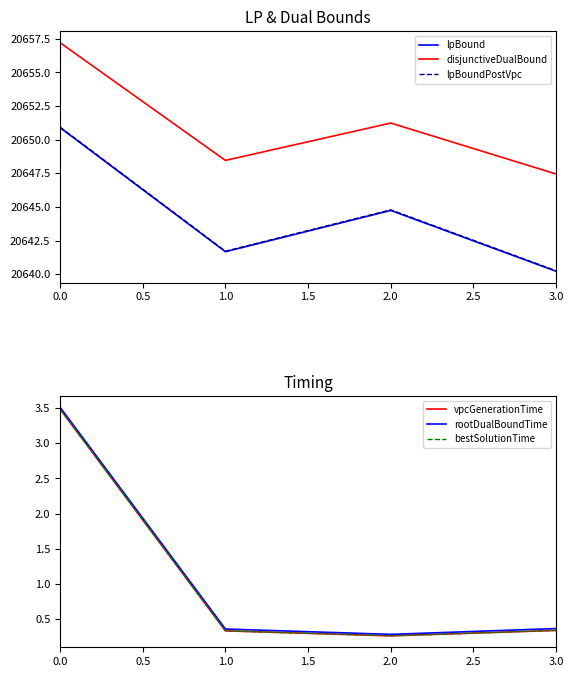

Is it true that lpBound equals 20641.7 at 1.0?

True